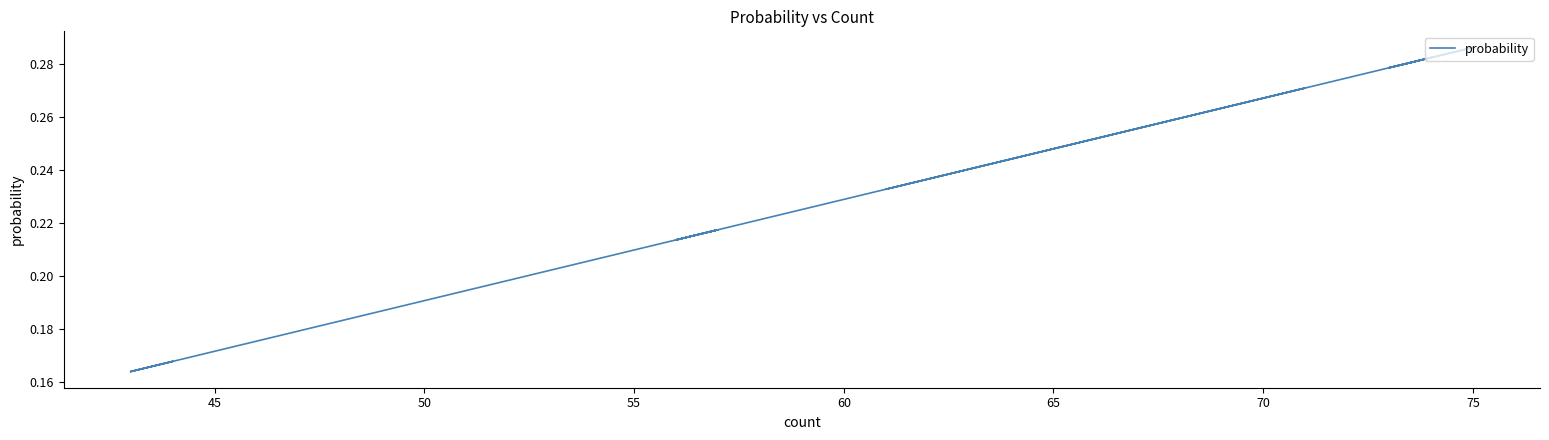

What position from the left is 65?

6